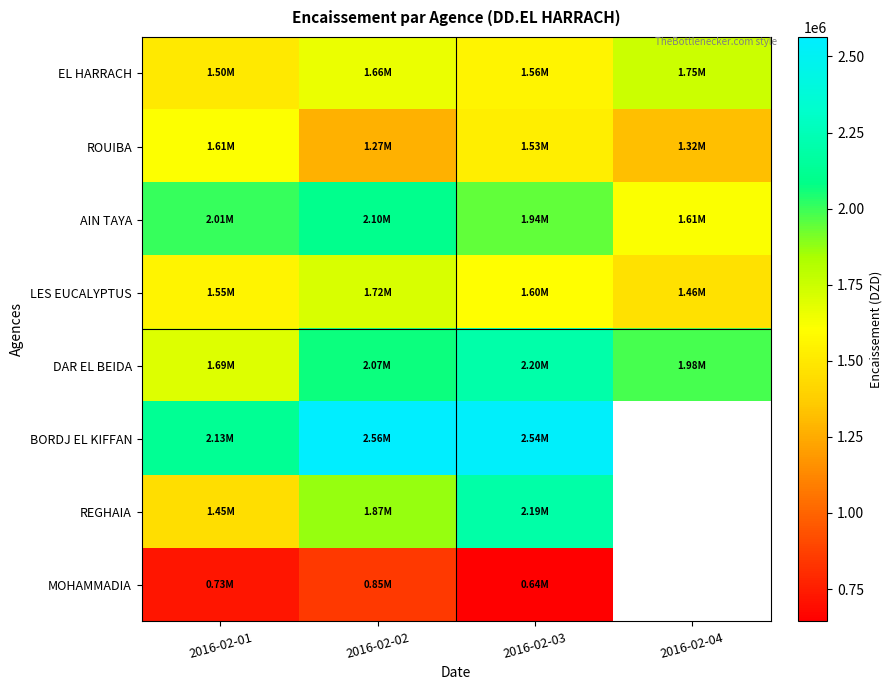

What is the total value across all series at 2016-02-01?

12665475.1